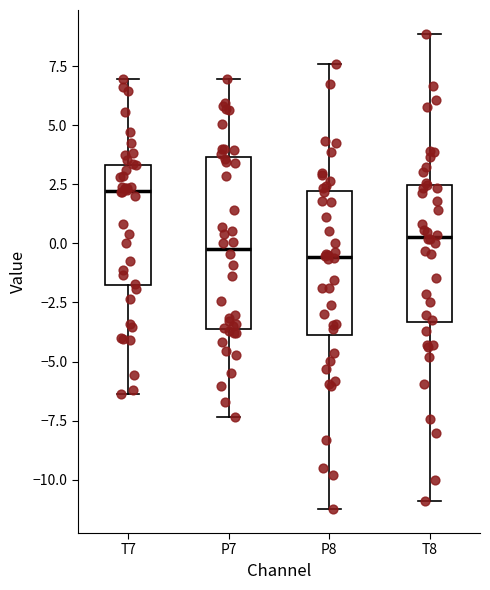

Comparing the boxes themselves (not the whiskers), which one is the tallest?

P7